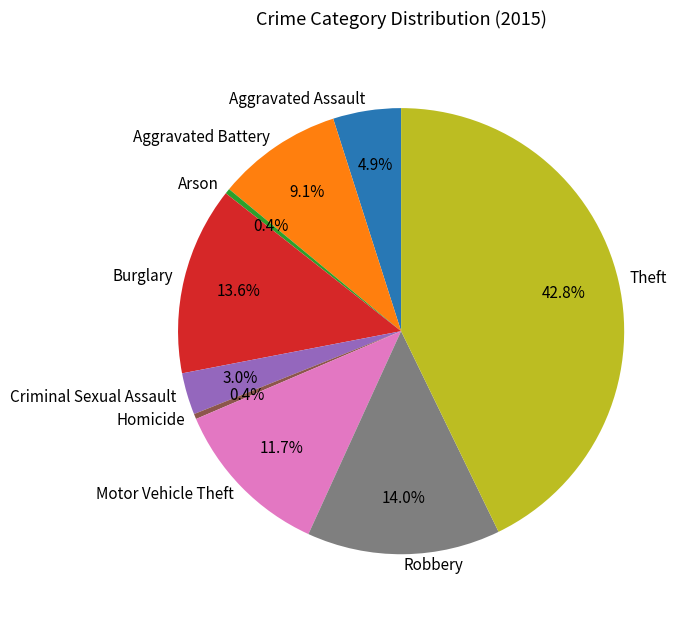

Between Criminal Sexual Assault and Motor Vehicle Theft, which is larger?

Motor Vehicle Theft